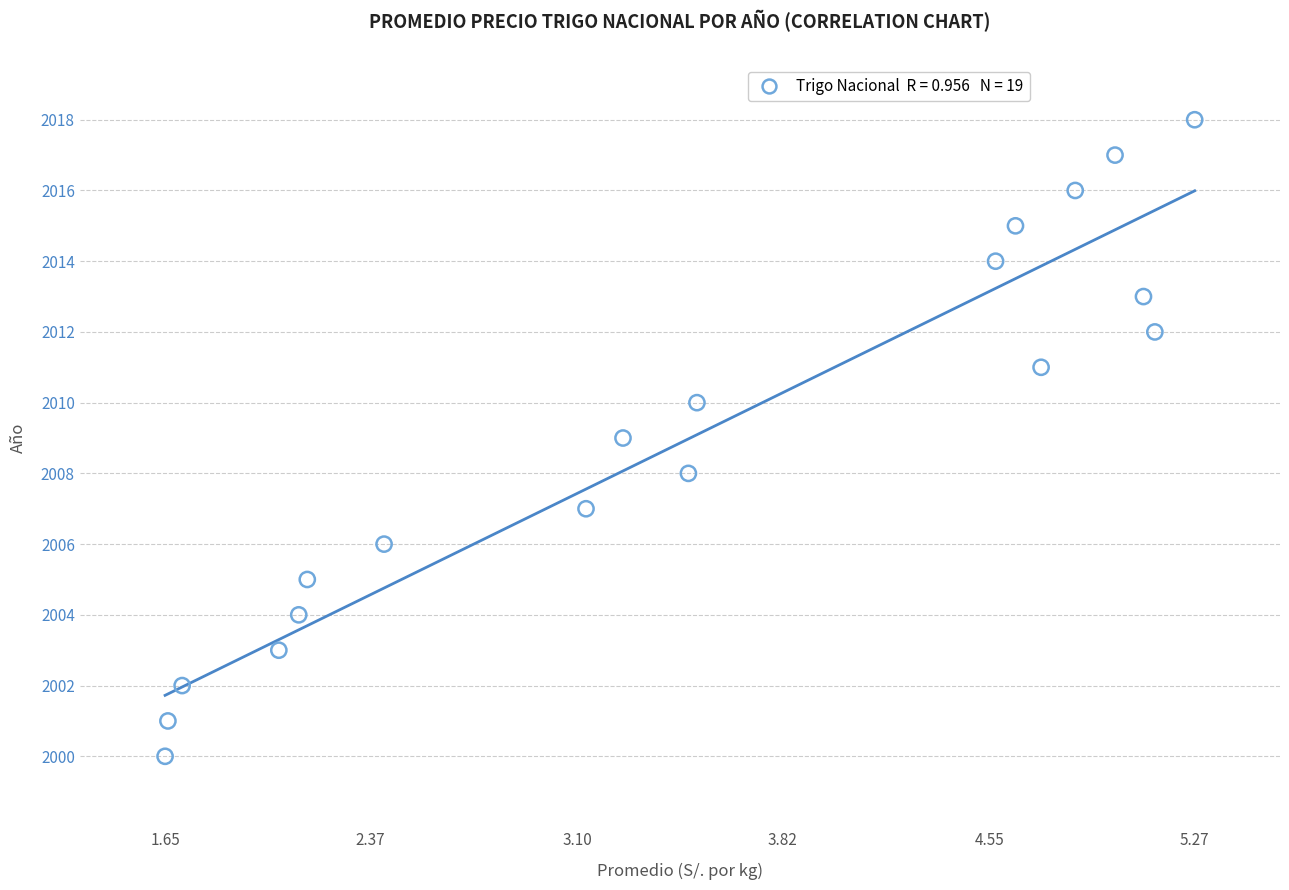

What is the range of Y values (max minus min)?

18